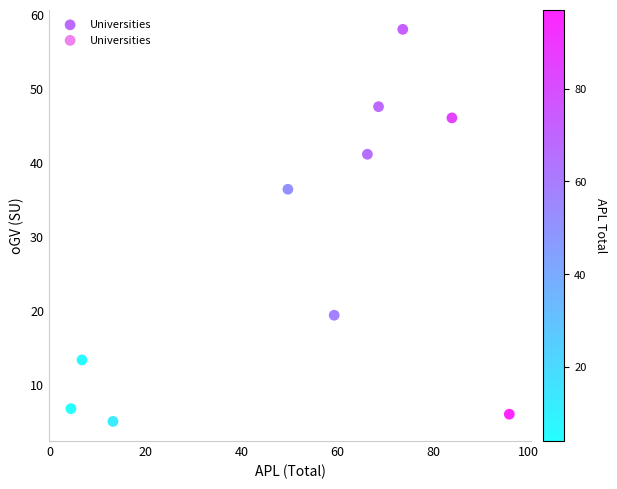

What is the range of X values (max minus min)?

91.7